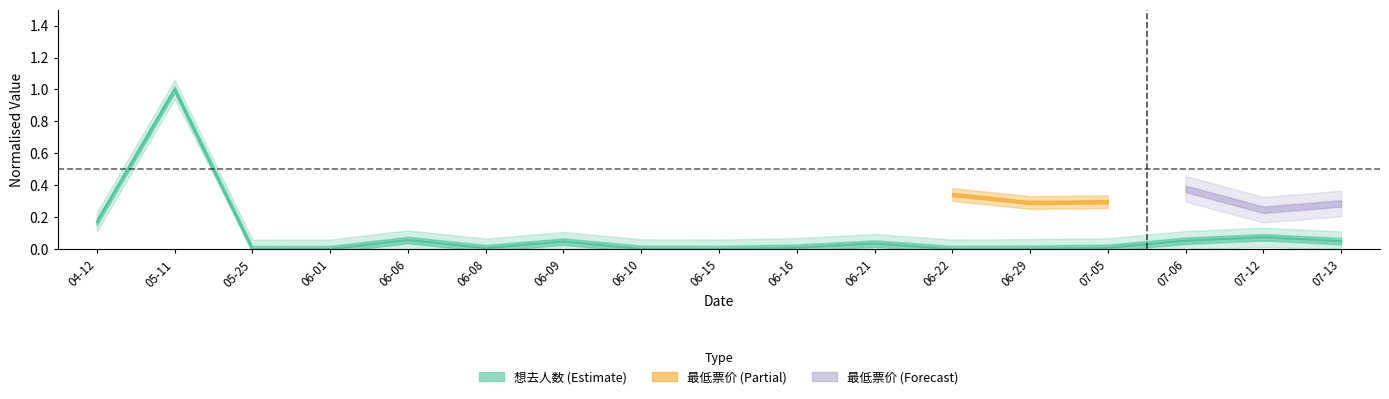

The chart shows a value of 0.1 at 07-13. True or false?

False